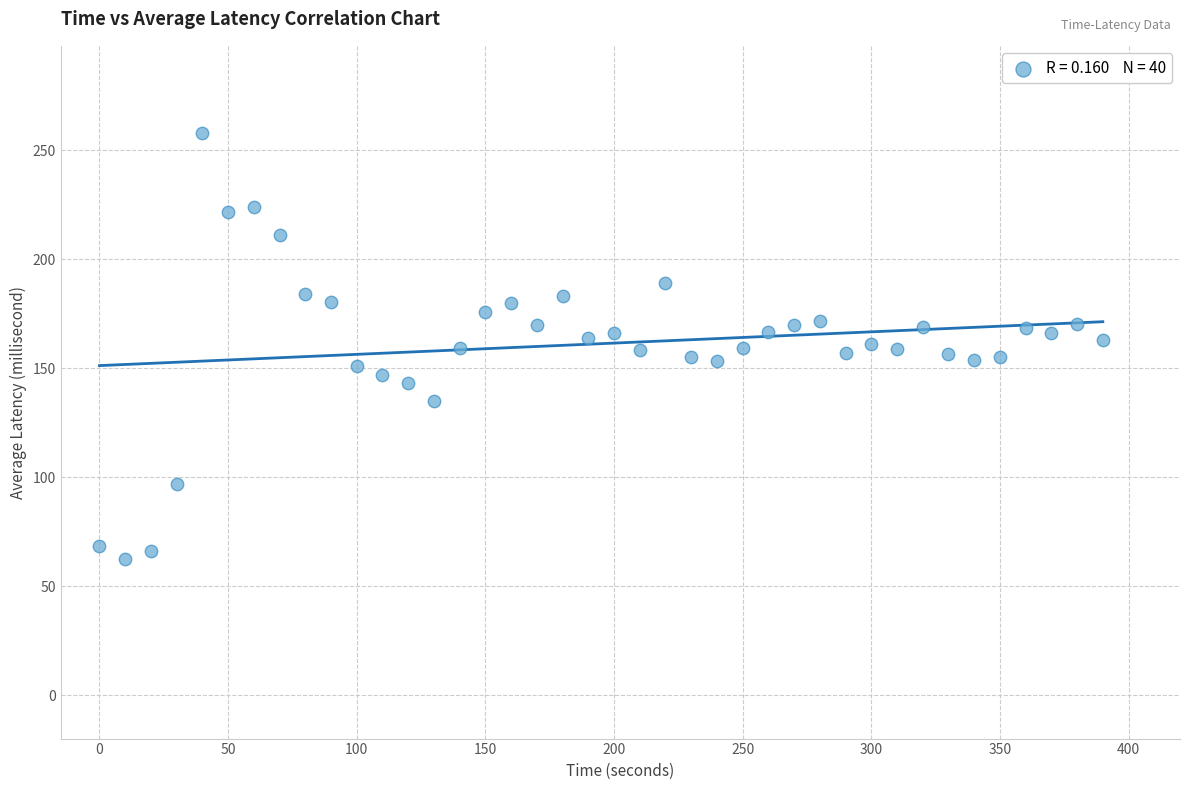

What is the range of X values (max minus min)?

390.0